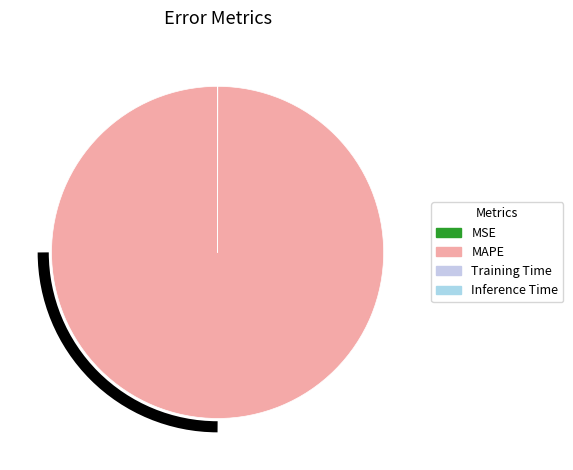

To the nearest percent, what is the difference between the largest and smallest slice percentages?

100%